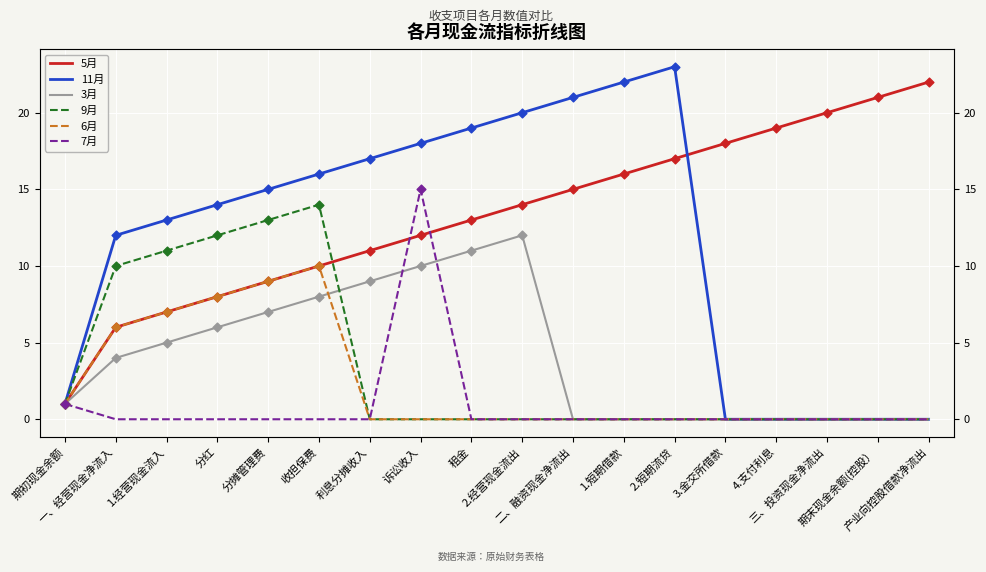

What are all the series names shown in the legend?

5月, 11月, 3月, 9月, 6月, 7月